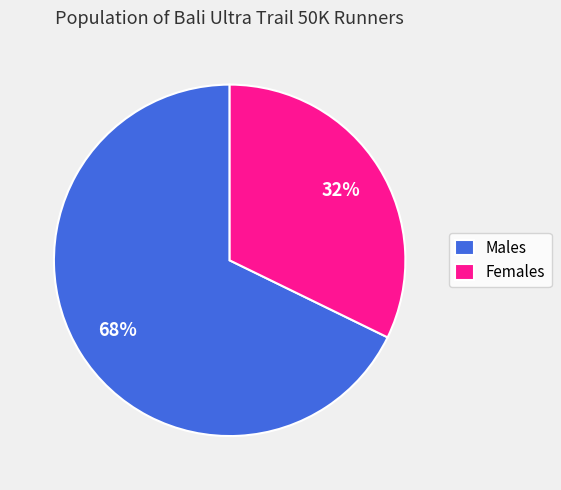

Which has a higher value, Males or Females?

Males